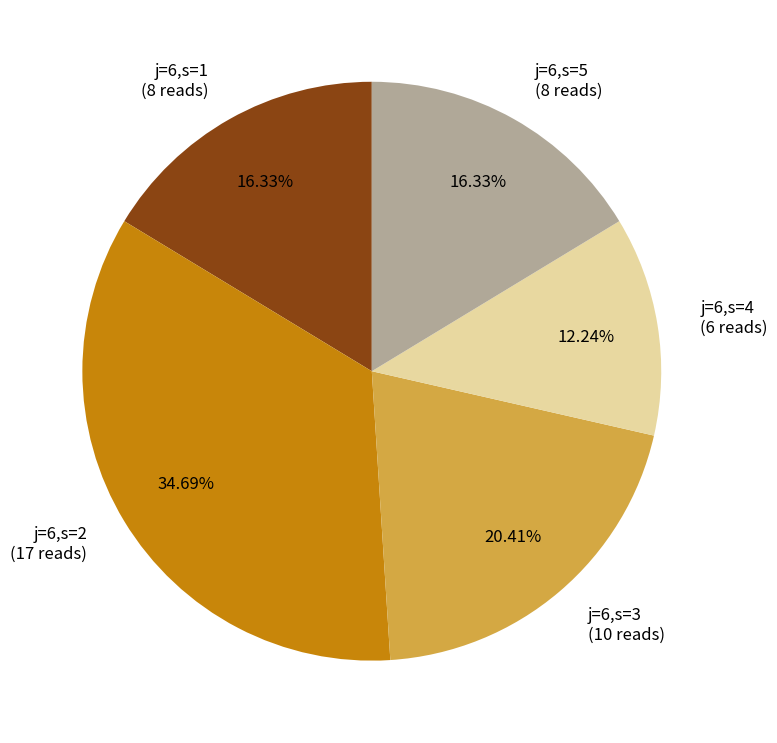

What percentage is the j=6,s=2 slice, to the nearest percent?

35%